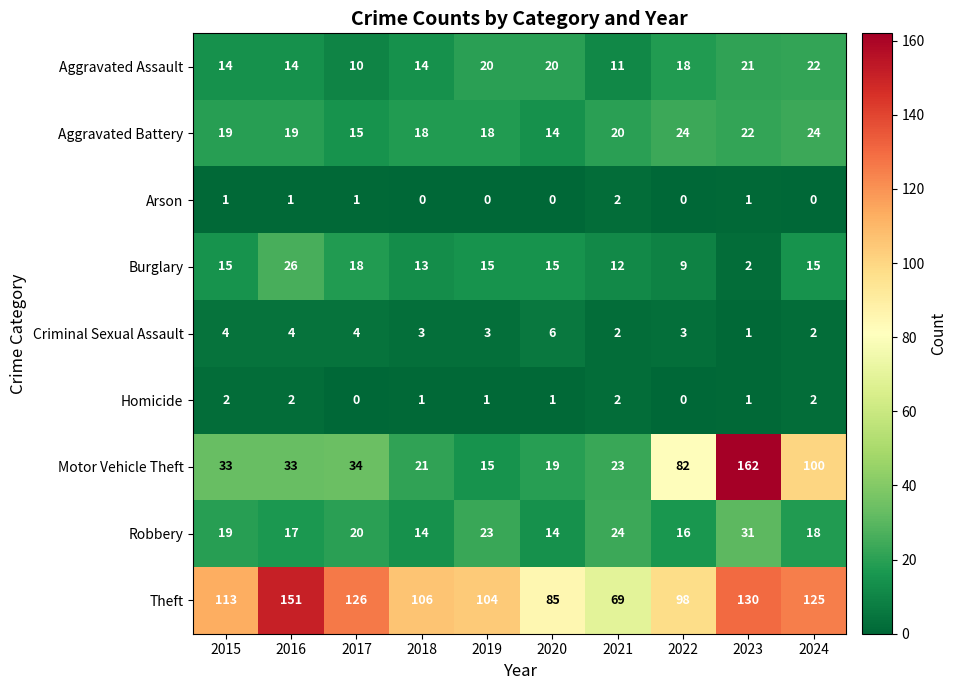

Between 2020 and 2024, which series saw the biggest shift?

Motor Vehicle Theft